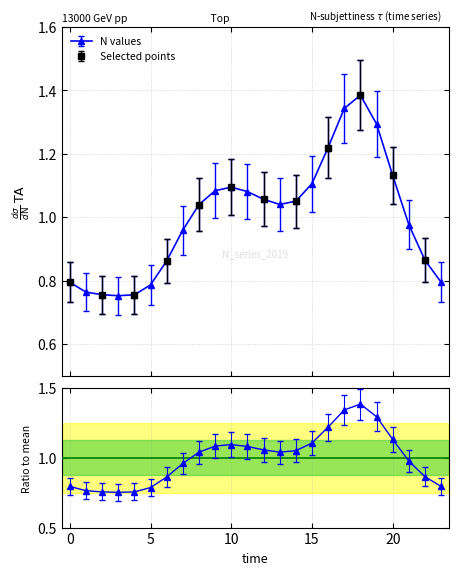

Rank the categories by value from lowest to highest.

3, 4, 2, 1, 5, 0, 23, 6, 22, 7, 21, 8, 13, 14, 12, 11, 9, 10, 15, 20, 16, 19, 17, 18